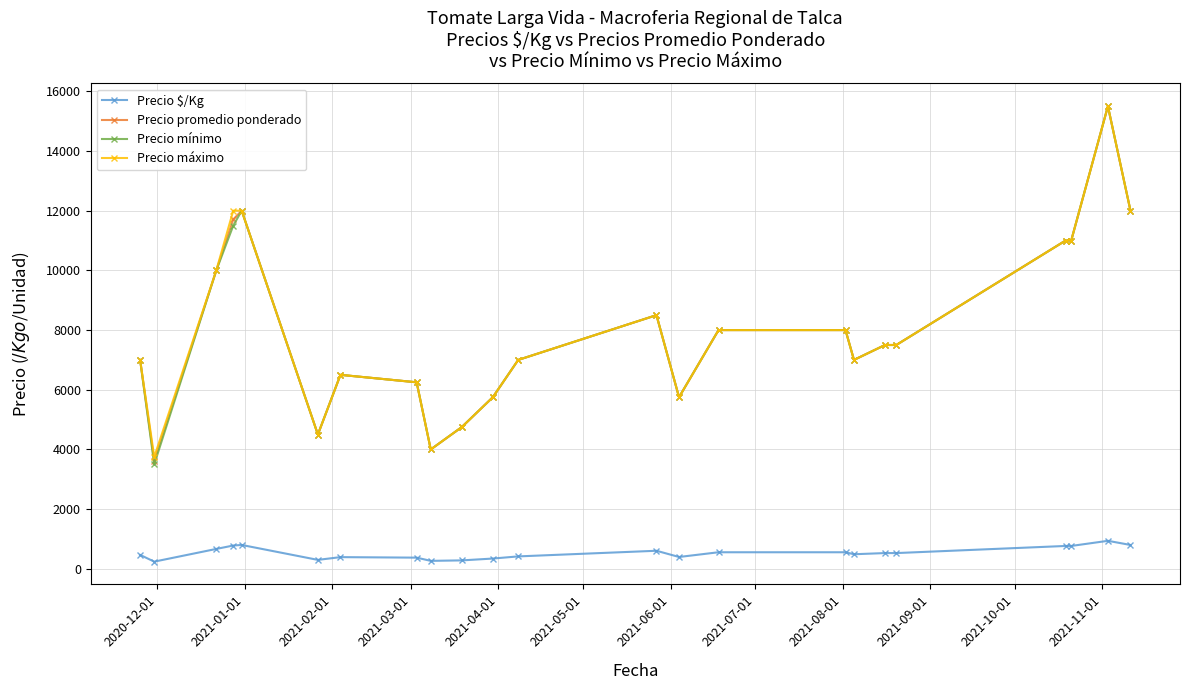

True or false: Precio máximo and Precio $/Kg cross at least once.

False